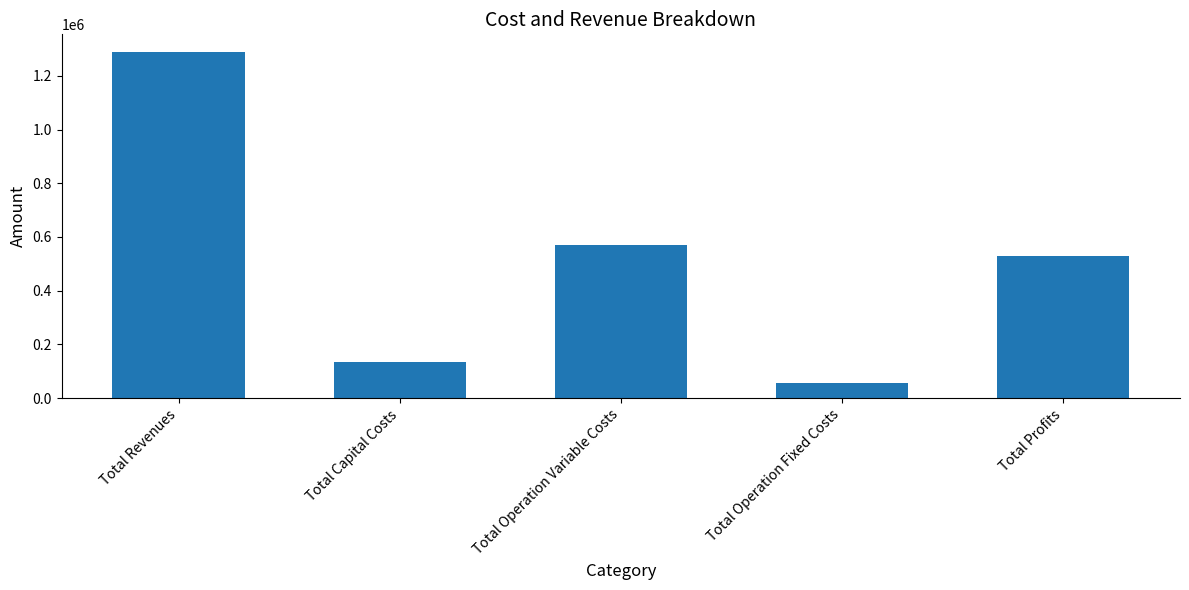

Reading left to right, extract all data points from this chart.

Total Revenues=1290154.0	Total Capital Costs=133056.0	Total Operation Variable Costs=571422.9	Total Operation Fixed Costs=56610.0	Total Profits=529065.2